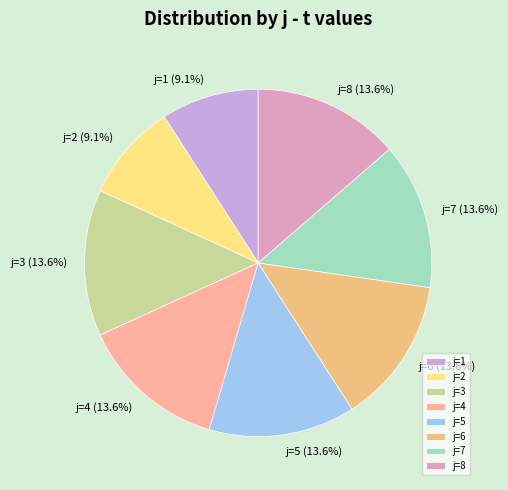

How much of the chart is everything except j=6?

86.4%